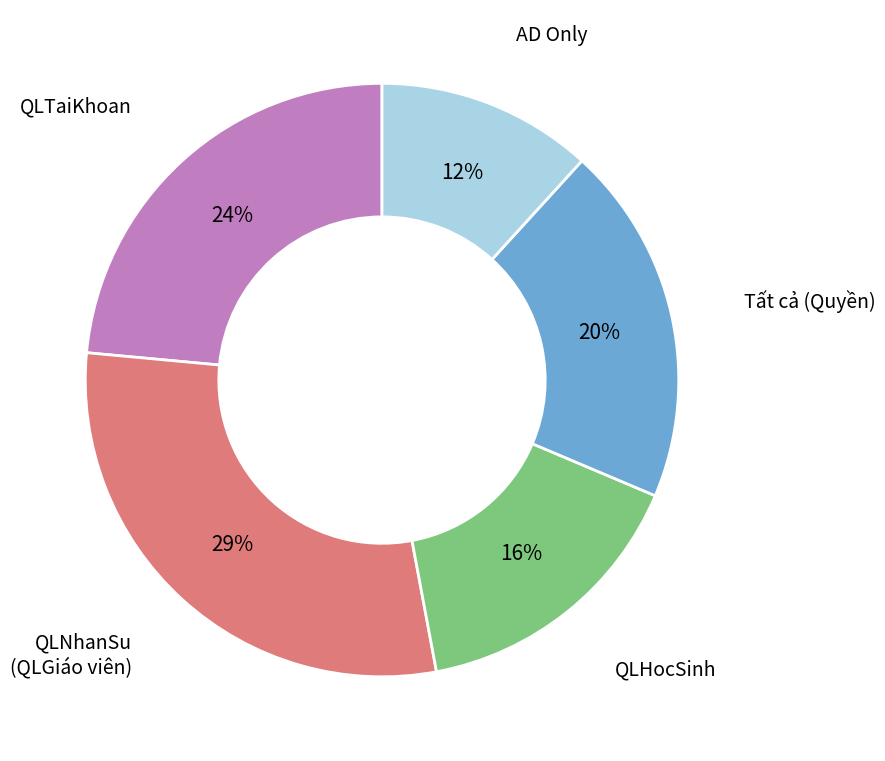

How many segments does this pie chart have?

5